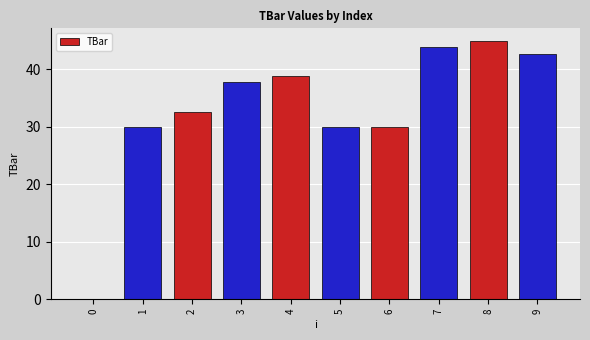

What is the approximate value at 6?

30.0